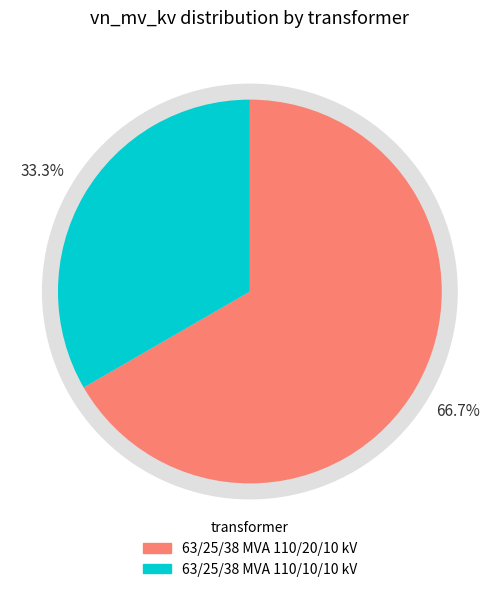

Which category accounts for the majority?

63/25/38 MVA 110/20/10 kV